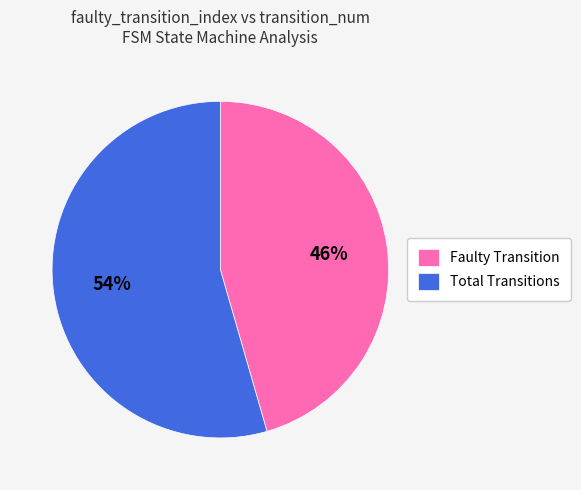

Combined, do Faulty Transition and Total Transitions account for over 50%?

Yes